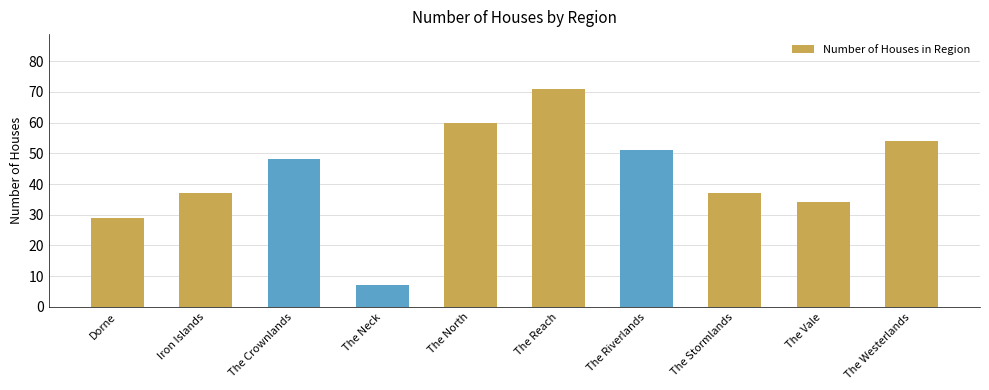

What is the average value?

43